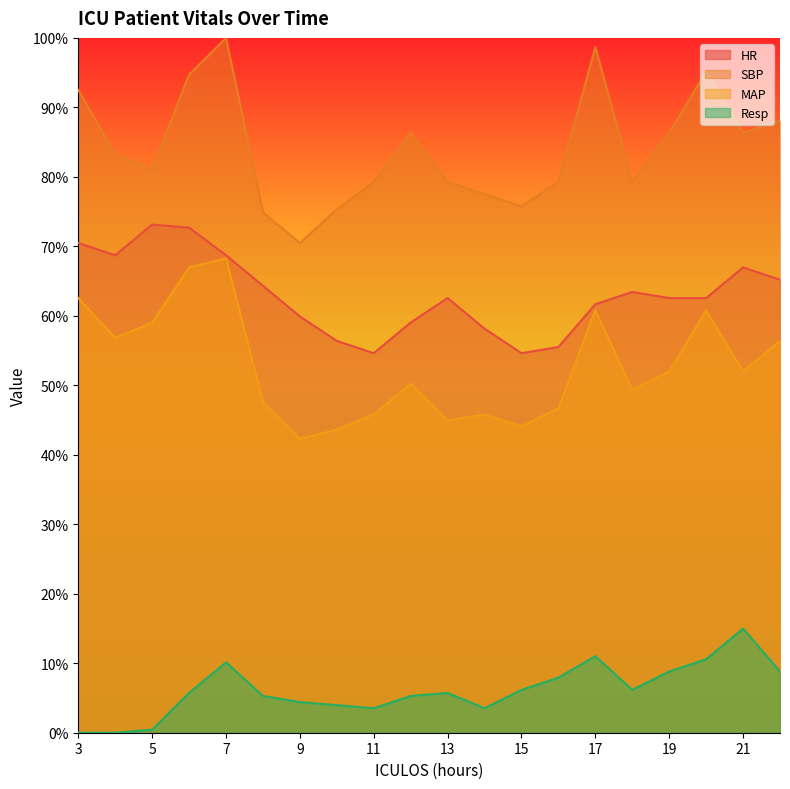

What is the highest value of the MAP series?

68.3